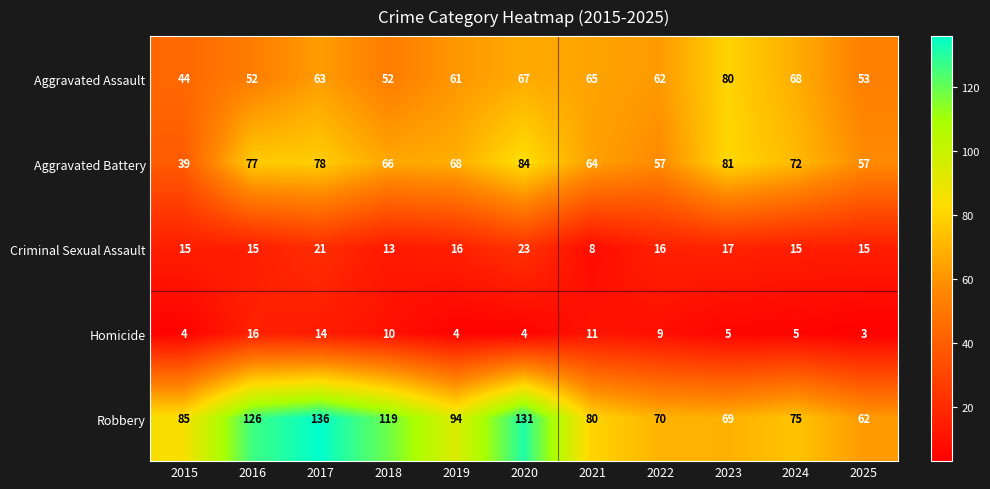

How many categories are shown in the chart?

11